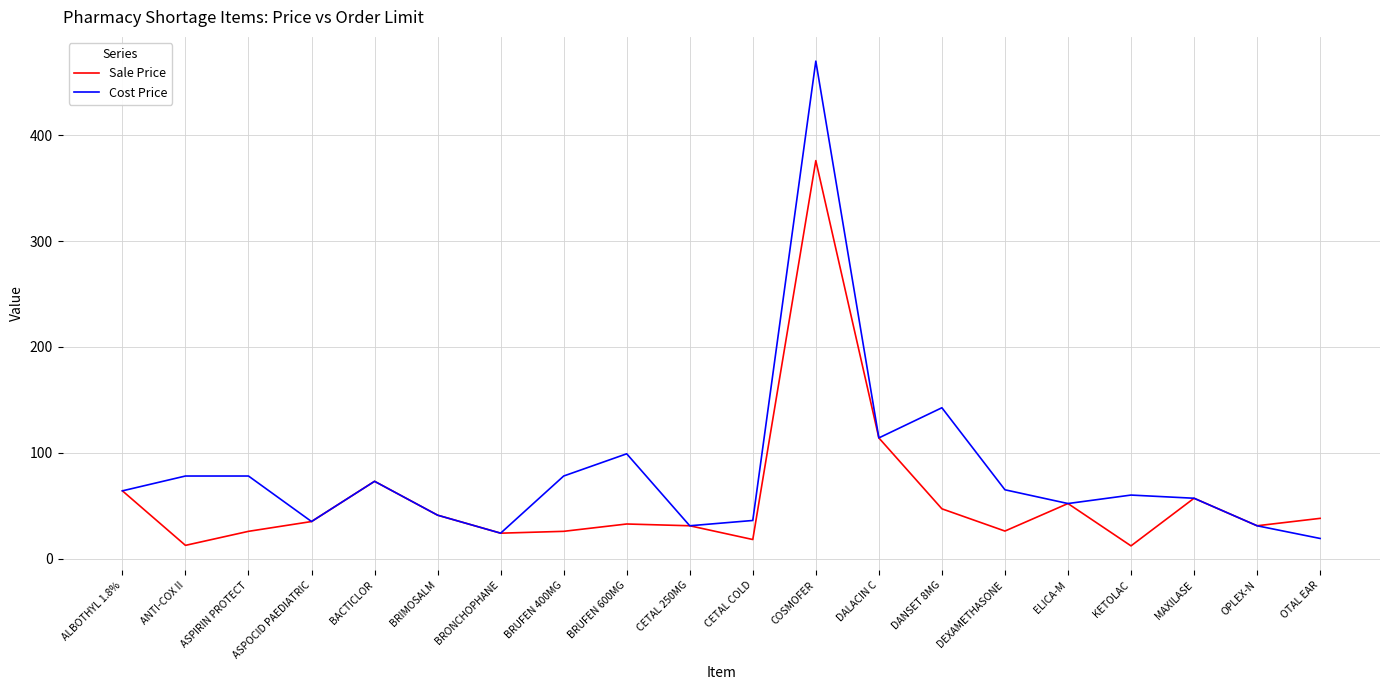

At which label does Sale Price first exceed 35?

ALBOTHYL 1.8%